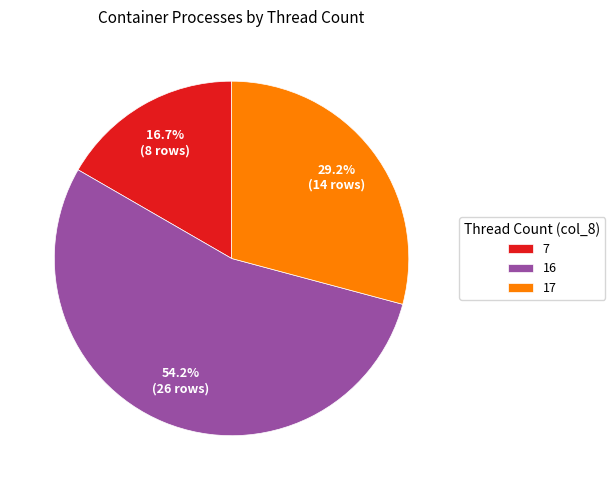

Count the number of slices in the pie.

3